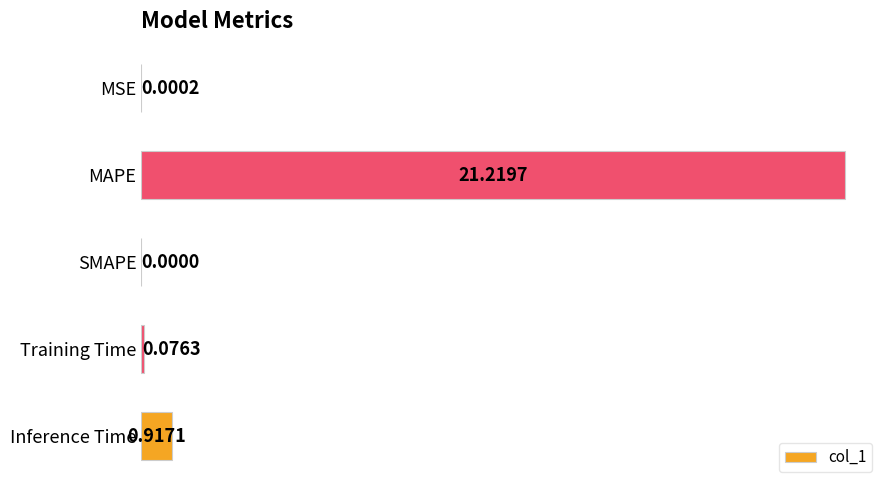

At which label is the value closest to 10?

Inference Time